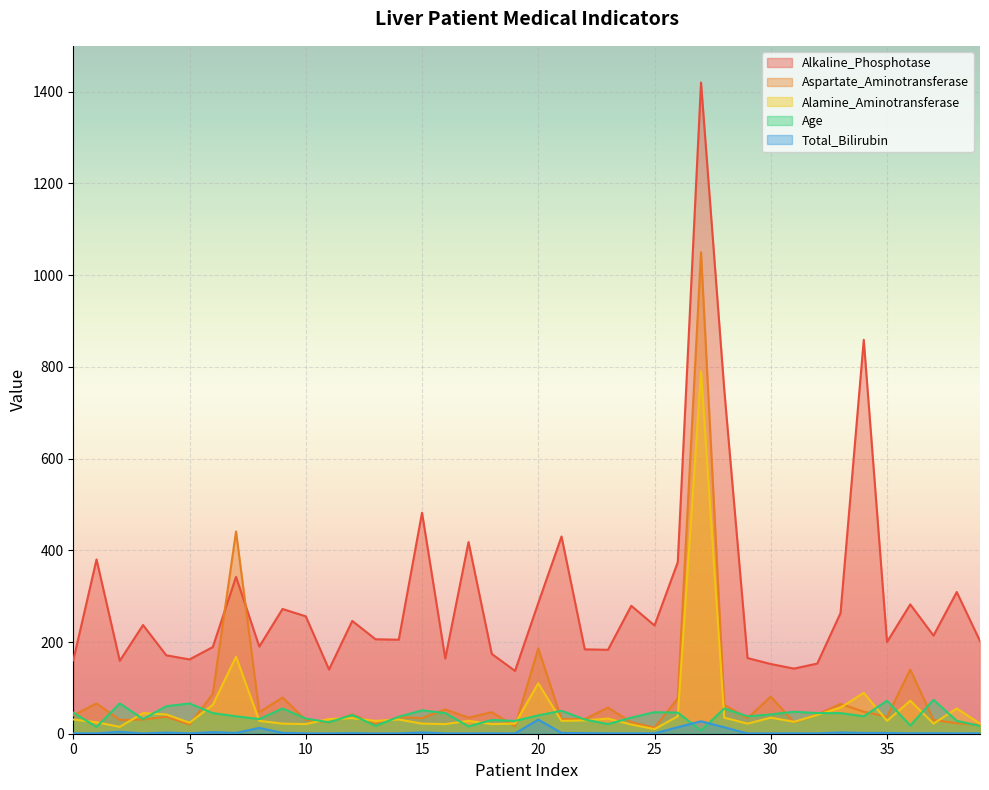

How many distinct data groups are displayed?

5